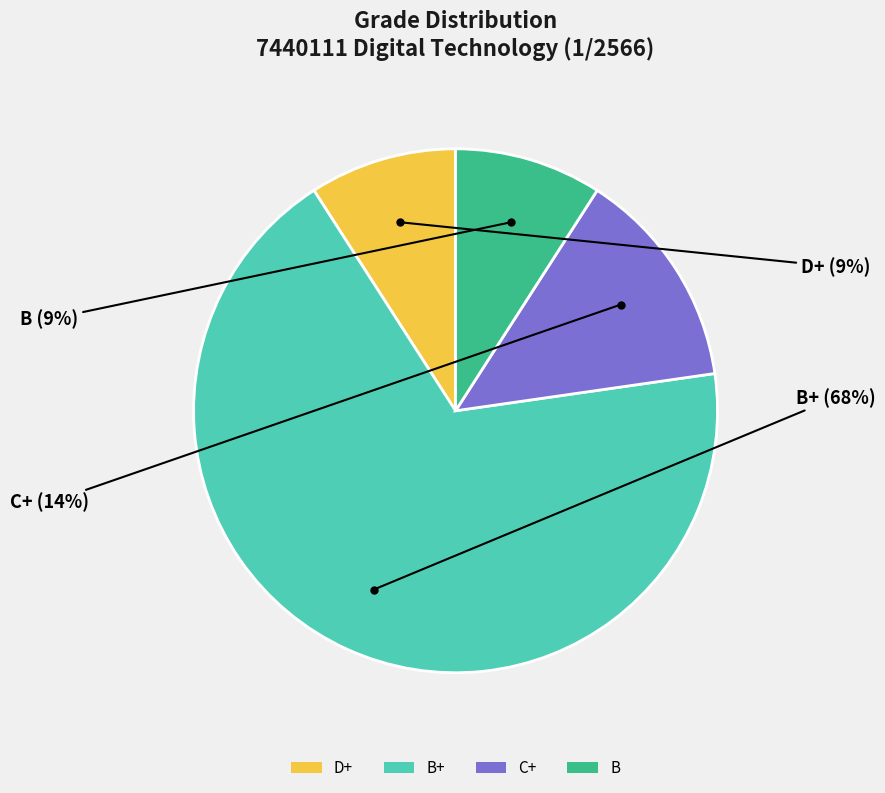

Which slice is the largest?

B+